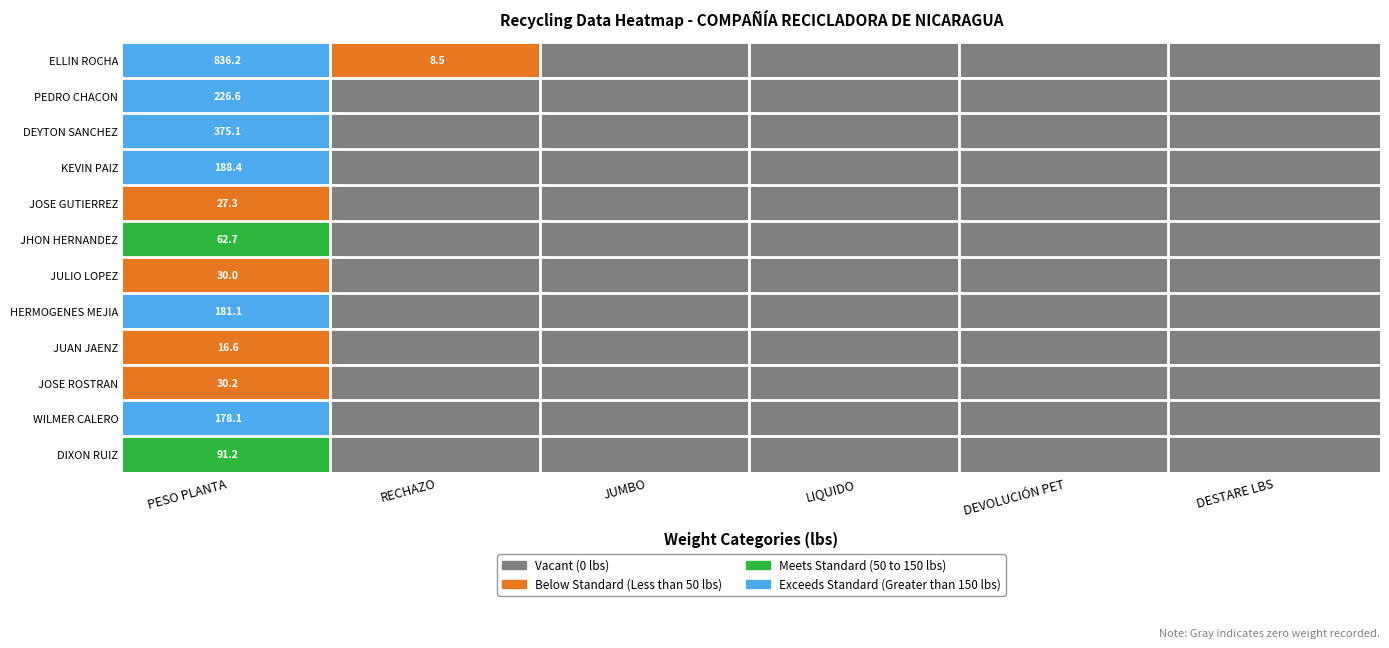

Which series has the largest range (max minus min)?

ELLIN FRANCISCO SOZA ROCHA